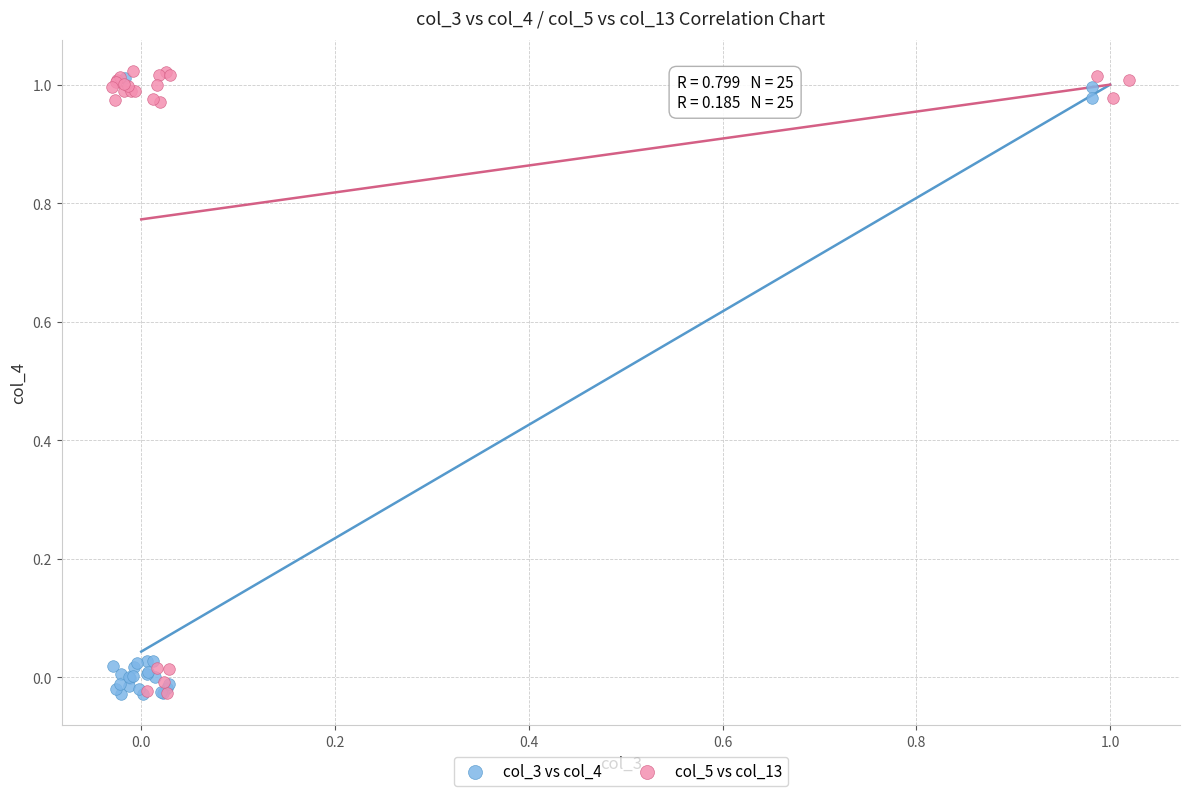

Which series has the largest Y range (max minus min)?

col_5 vs col_13